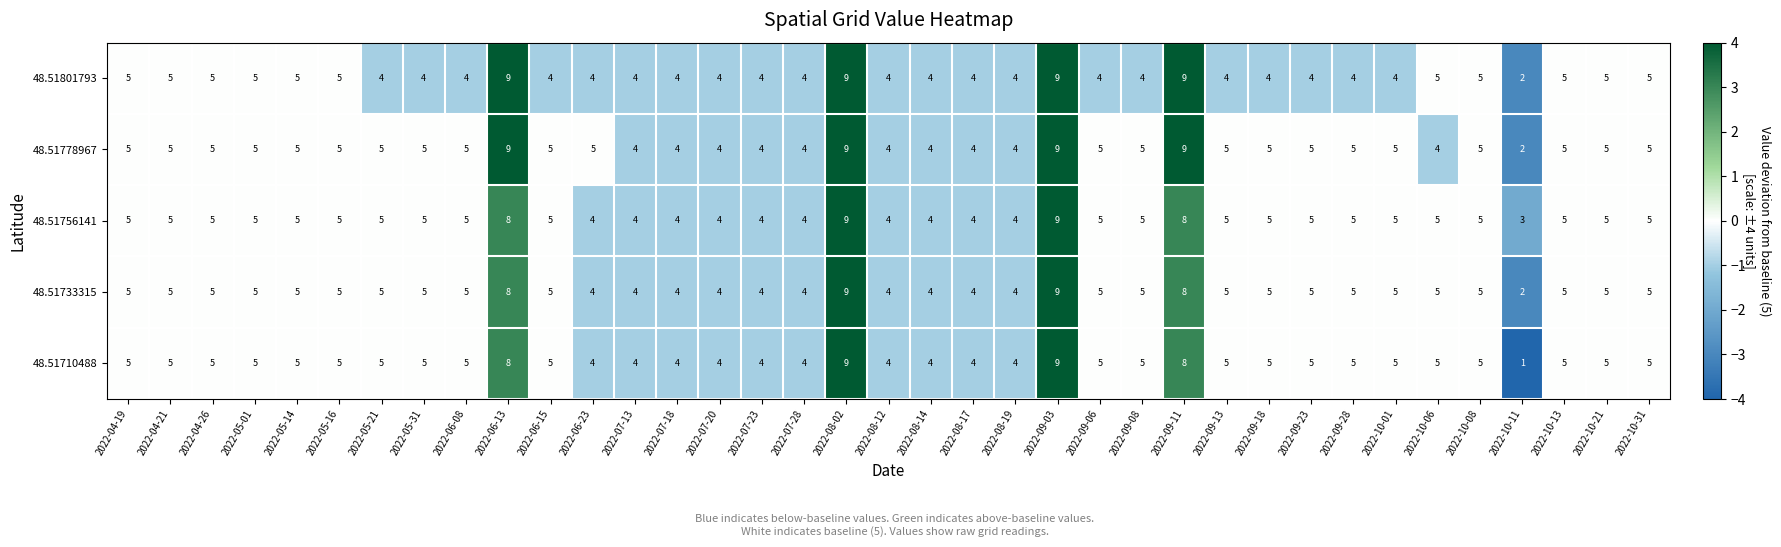

Which series has the largest range (max minus min)?

48.51710488